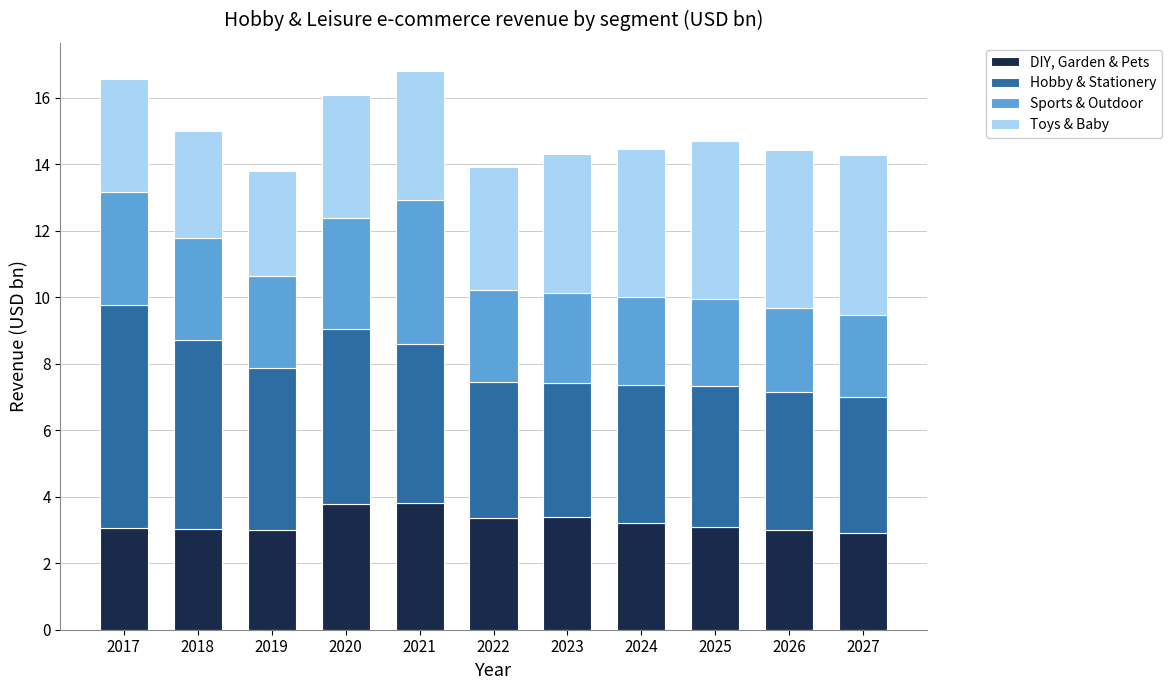

What is the approximate value of DIY, Garden & Pets at 2023?

3.4